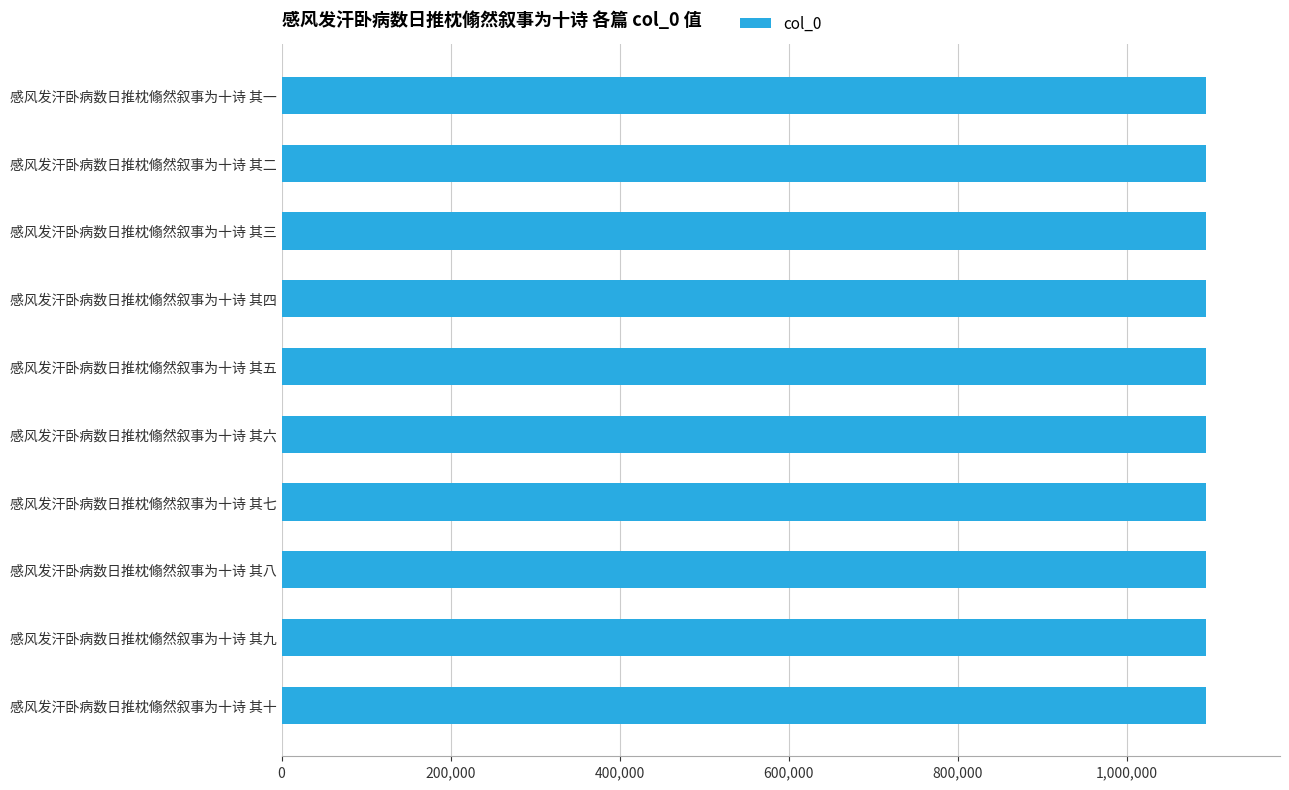

How many values are below 1093642?

5